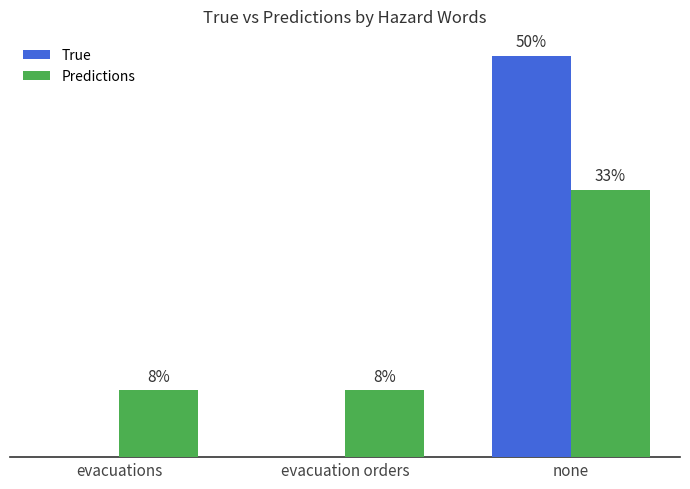

What are all the series names shown in the legend?

True, Predictions